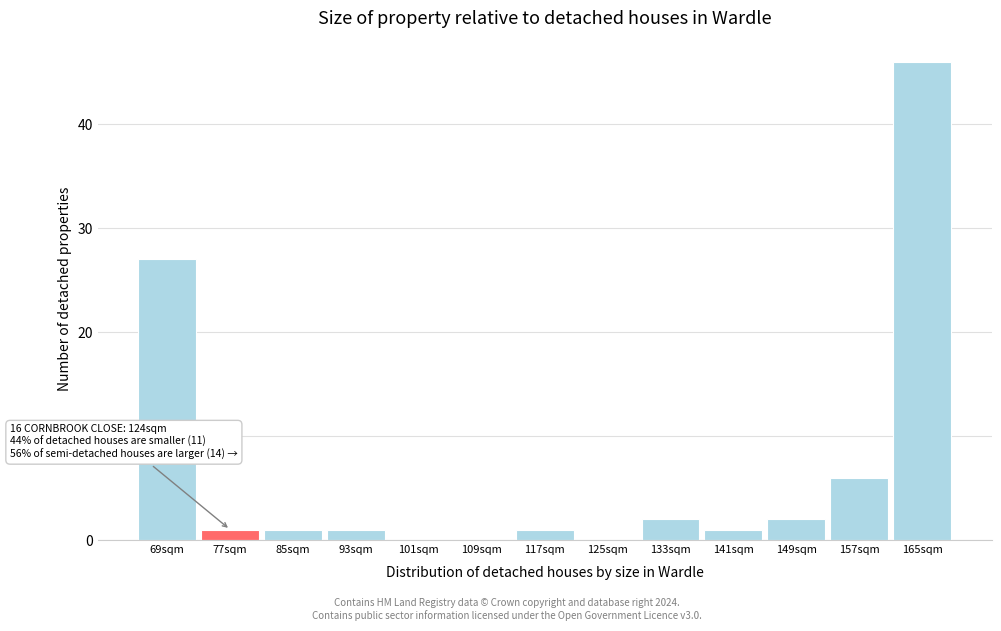

Reading right to left, list all the values displayed in this chart.

165sqm=46	157sqm=6	149sqm=2	141sqm=1	133sqm=2	125sqm=0	117sqm=1	109sqm=0	101sqm=0	93sqm=1	85sqm=1	77sqm=1	69sqm=27